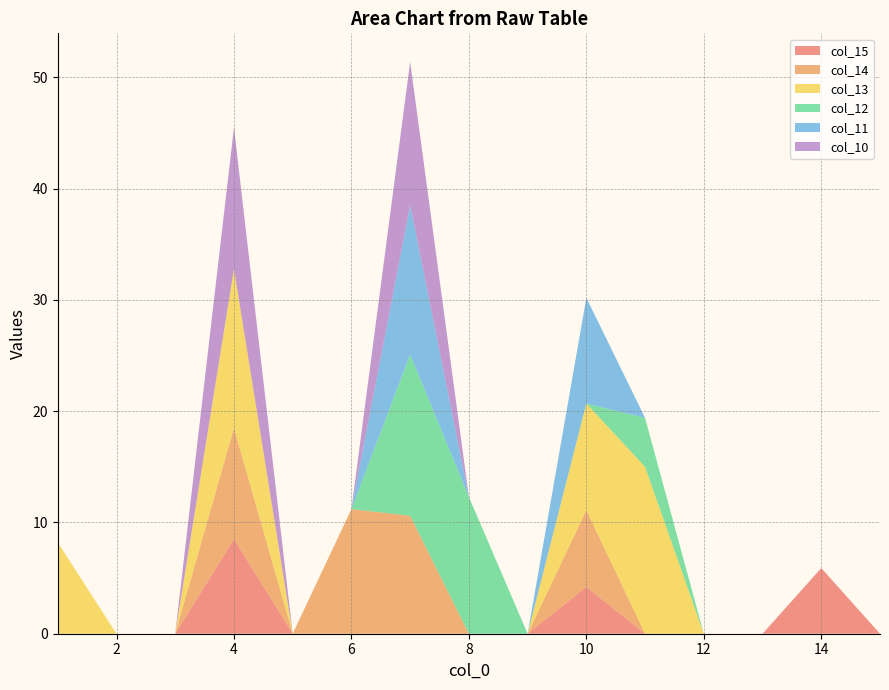

Reading left to right, extract all data points from this chart.

col_15: 1=0.0	2=0.0	3=0.0	4=8.5	5=0.0	6=0.0	7=0.0	8=0.0	9=0.0	10=4.2	11=0.0	12=0.0	13=0.0	14=5.9	15=0.0
col_14: 1=0.0	2=0.0	3=0.0	4=10.0	5=0.0	6=11.2	7=10.6	8=0.0	9=0.0	10=6.9	11=0.0	12=0.0	13=0.0	14=0.0	15=0.0
col_13: 1=8.2	2=0.0	3=0.0	4=14.3	5=0.0	6=0.0	7=0.0	8=0.0	9=0.0	10=9.6	11=15.0	12=0.0	13=0.0	14=0.0	15=0.0
col_12: 1=0.0	2=0.0	3=0.0	4=0.0	5=0.0	6=0.0	7=14.5	8=12.3	9=0.0	10=0.0	11=4.4	12=0.0	13=0.0	14=0.0	15=0.0
col_11: 1=0.0	2=0.0	3=0.0	4=0.0	5=0.0	6=0.0	7=13.4	8=0.0	9=0.0	10=9.5	11=0.0	12=0.0	13=0.0	14=0.0	15=0.0
col_10: 1=0.0	2=0.0	3=0.0	4=12.7	5=0.0	6=0.0	7=12.9	8=0.0	9=0.0	10=0.0	11=0.0	12=0.0	13=0.0	14=0.0	15=0.0